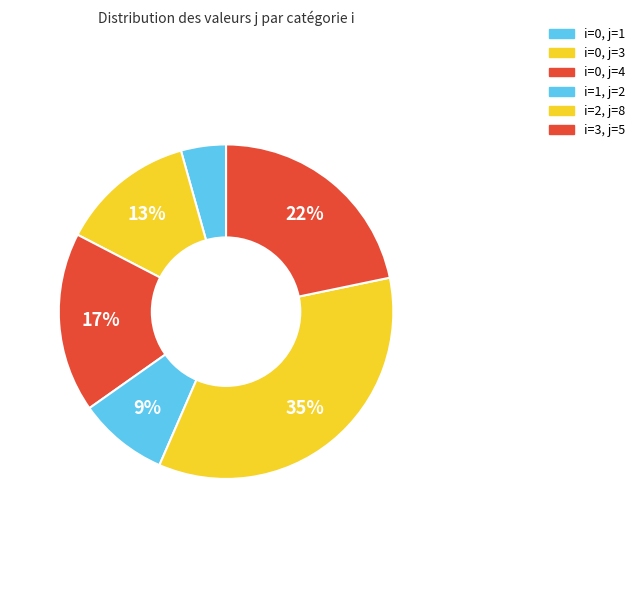

Count the number of slices in the pie.

6